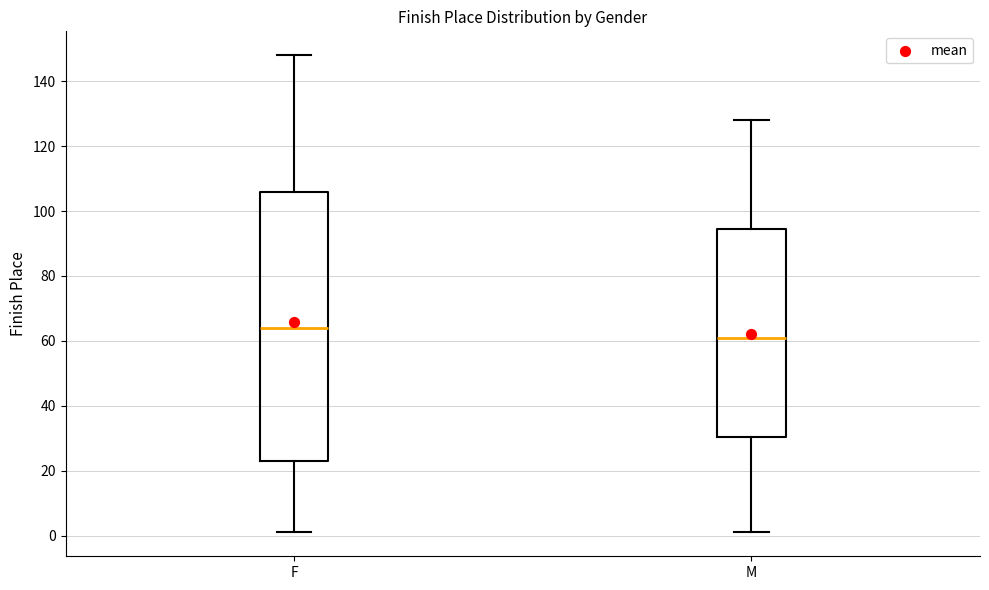

Which box is the tallest, from its lower edge to its upper edge?

F